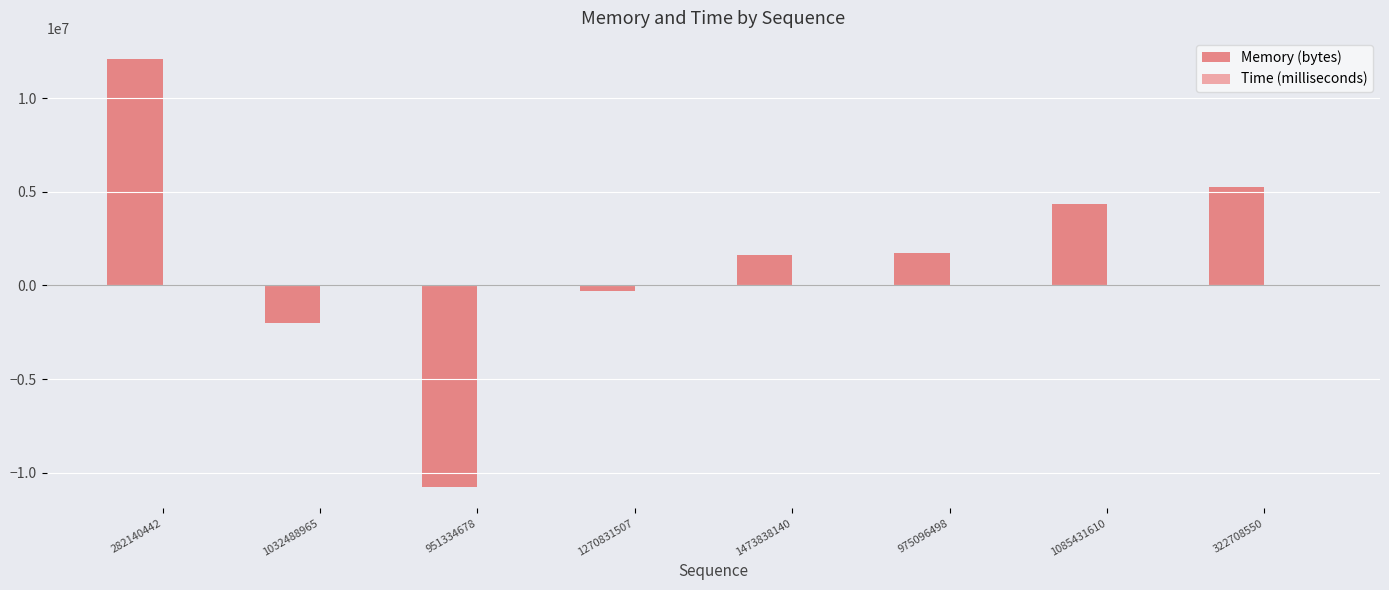

How many categories are shown in the chart?

8